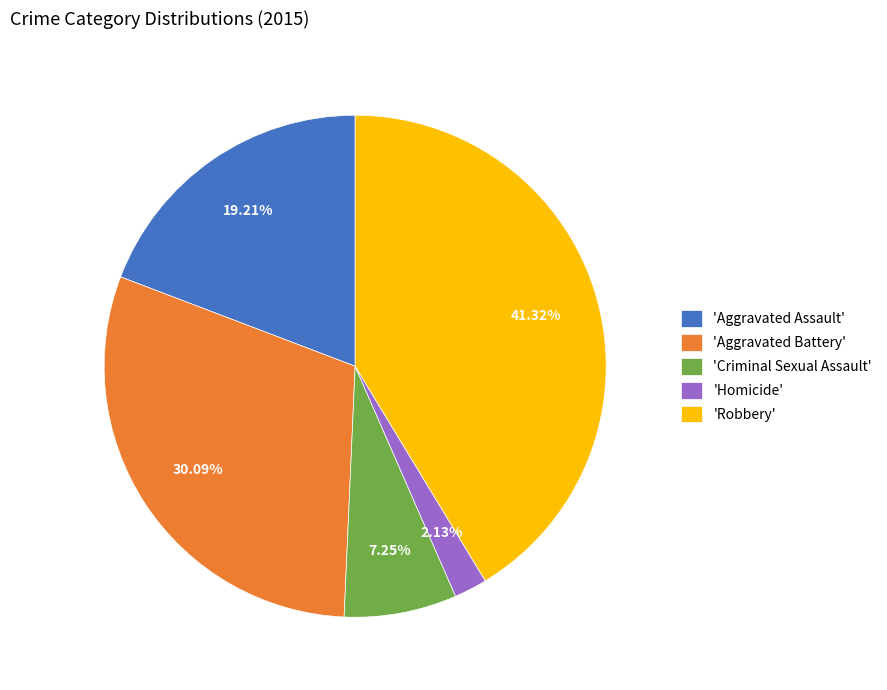

Rank the categories by value from lowest to highest.

'Homicide', 'Criminal Sexual Assault', 'Aggravated Assault', 'Aggravated Battery', 'Robbery'